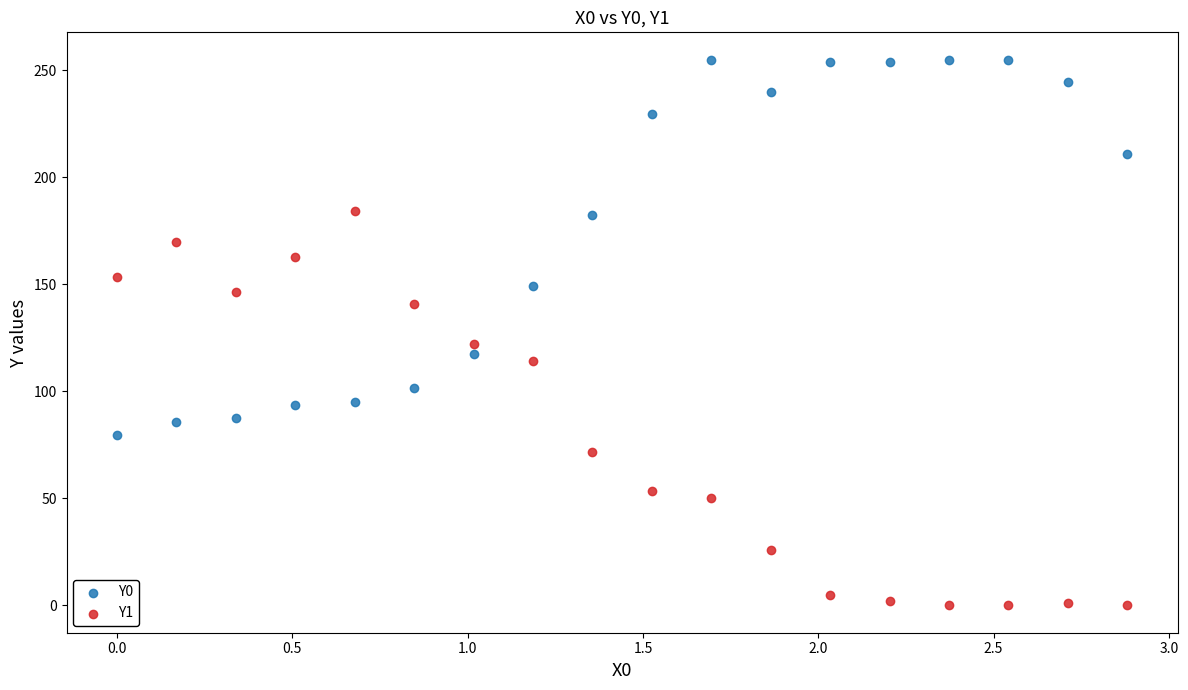

Which series contains the lowest Y value?

Y1